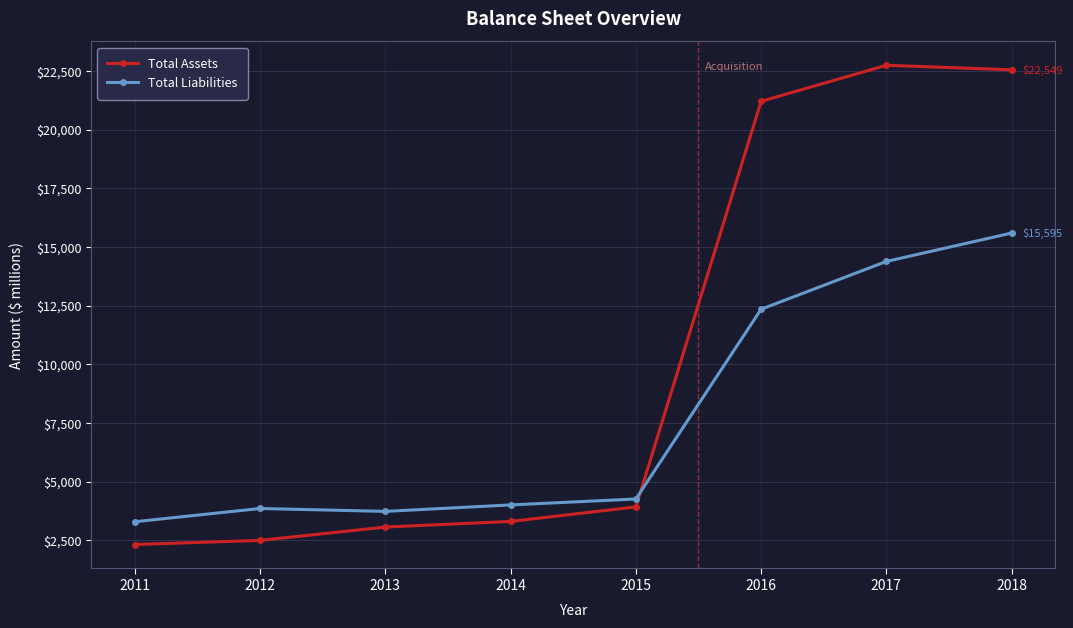

Rank the series by their maximum value, from highest to lowest.

Total Assets, Total Liabilities